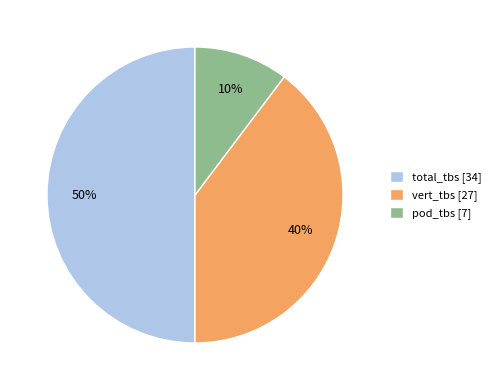

To the nearest percent, what portion does pod_tbs [7] represent?

10%